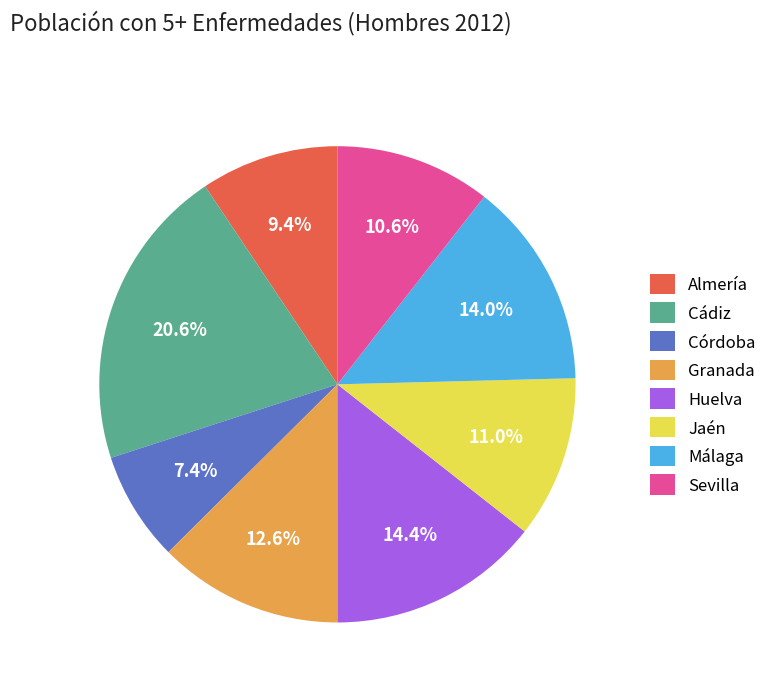

To the nearest percent, what is the combined percentage of Granada and Cádiz?

33%